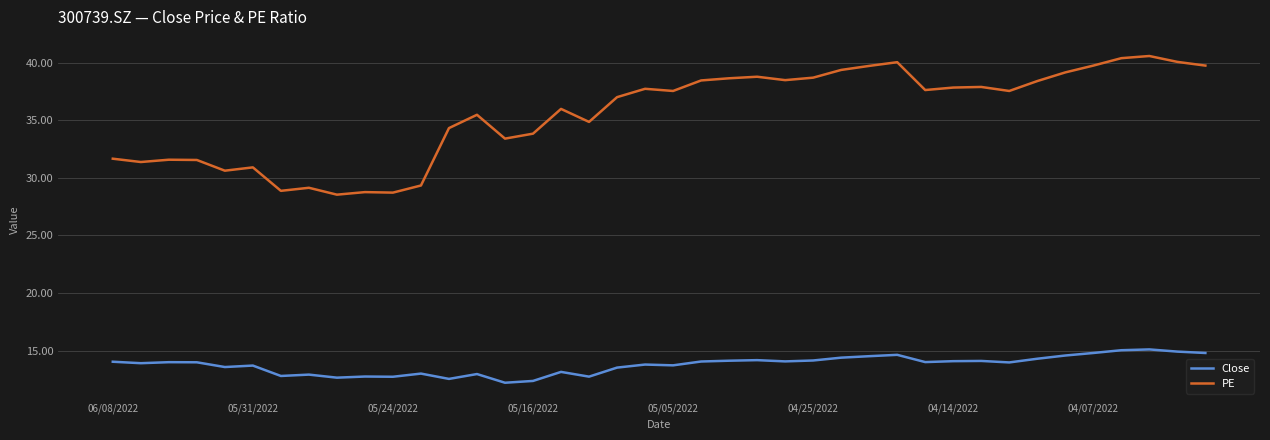

True or false: PE and Close intersect in this chart.

False